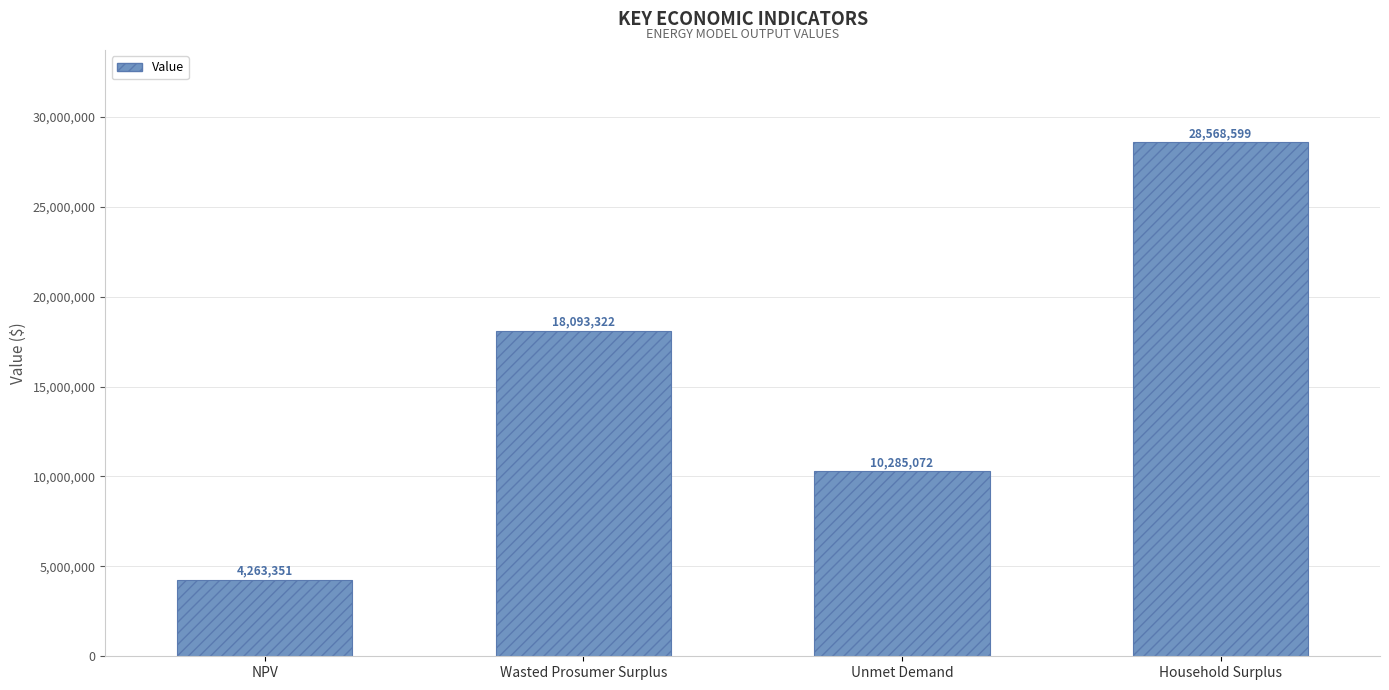

Approximately how many times larger is the value at Wasted Prosumer Surplus compared to Unmet Demand?

1.8